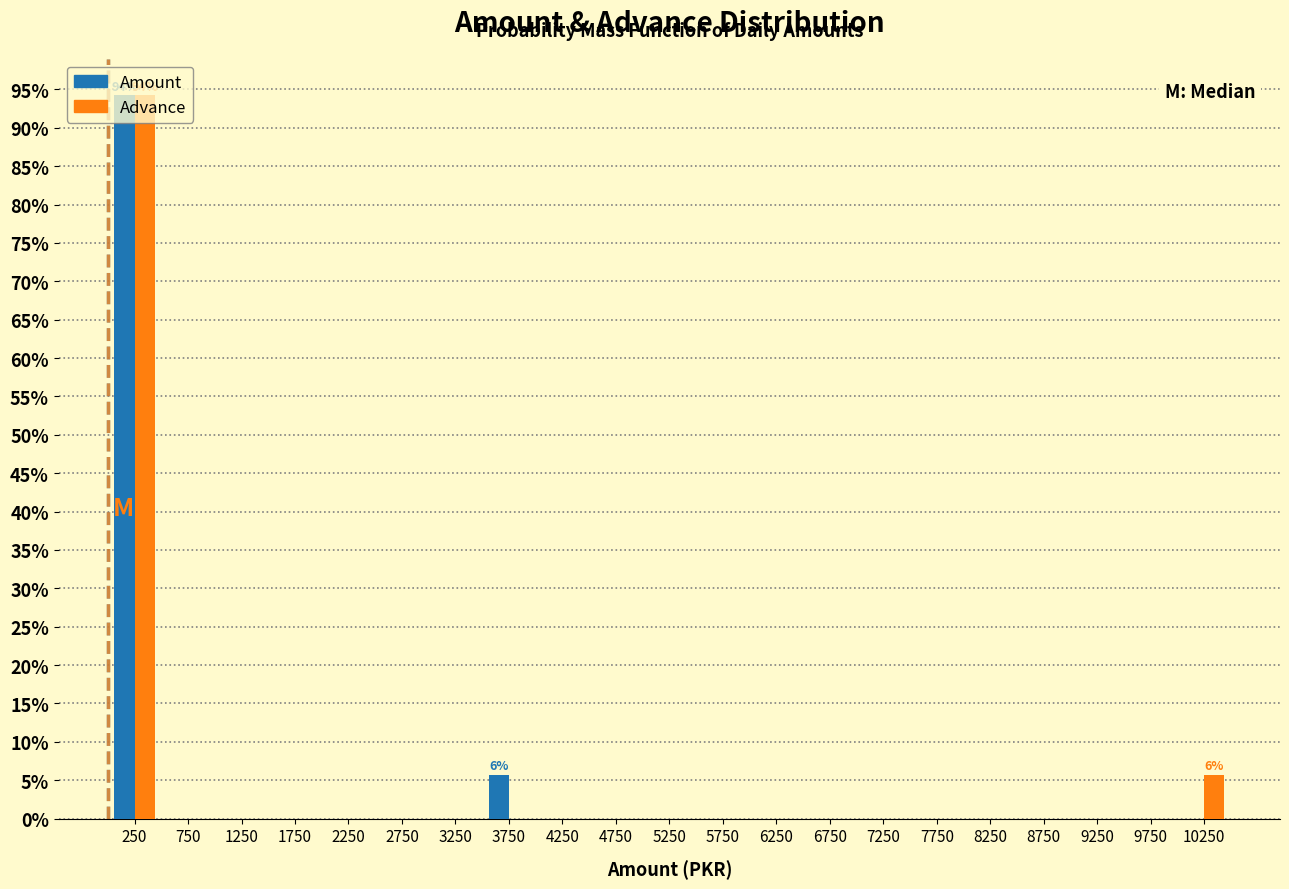

In the Amount series, which range on the x-axis has the tallest bar?

0 to 500